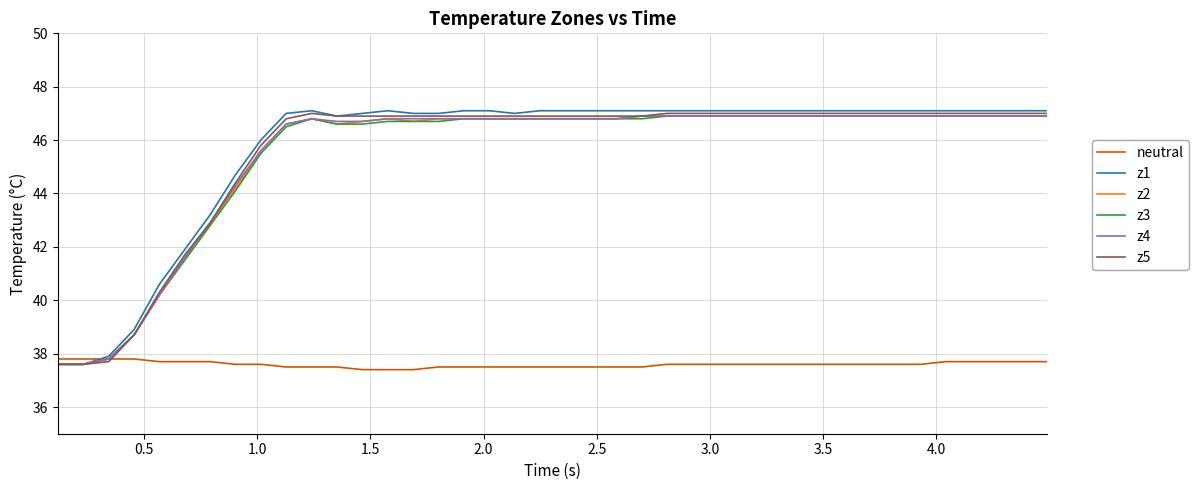

What is the minimum value for z3?

37.6